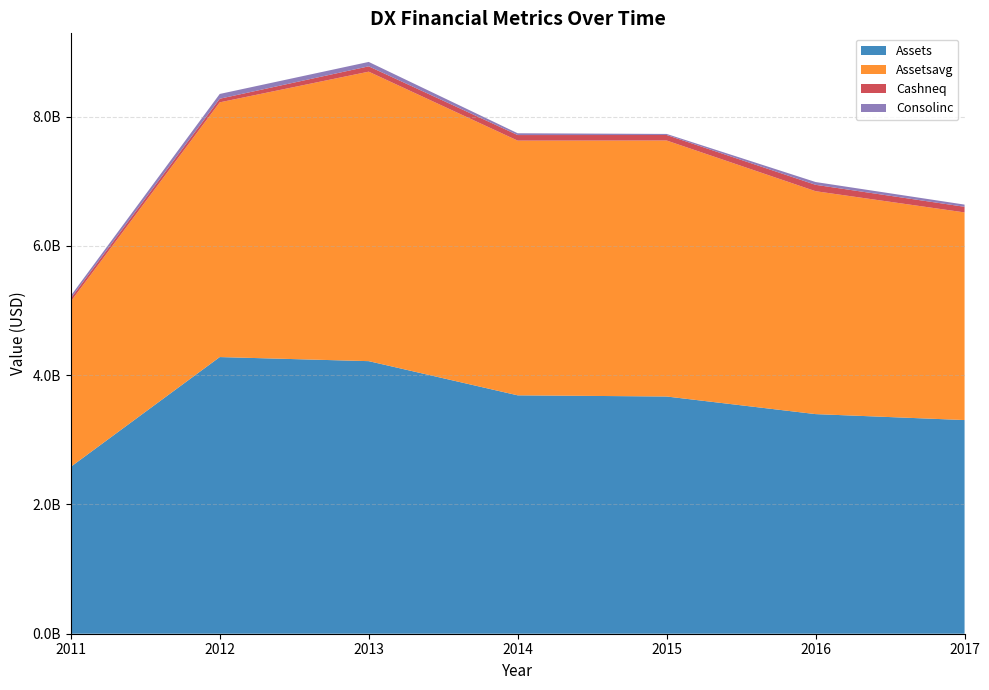

Reading right to left, what are all the values shown in this chart?

assets: 2017=3305778000	2016=3397731000	2015=3670048000	2014=3688311000	2013=4217137000	2012=4280229000	2011=2582193000
assetsavg: 2017=3212287500	2016=3448612000	2015=3960700500	2014=3940505500	2013=4478541250	2012=3940878000	2011=2558099500
cashneq: 2017=87200000	2016=98889000	2015=85125000	2014=86207000	2013=82715000	2012=55809000	2011=48776000
consolinc: 2017=33893000	2016=43099000	2015=16544000	2014=27806000	2013=68069000	2012=74042000	2011=39812000